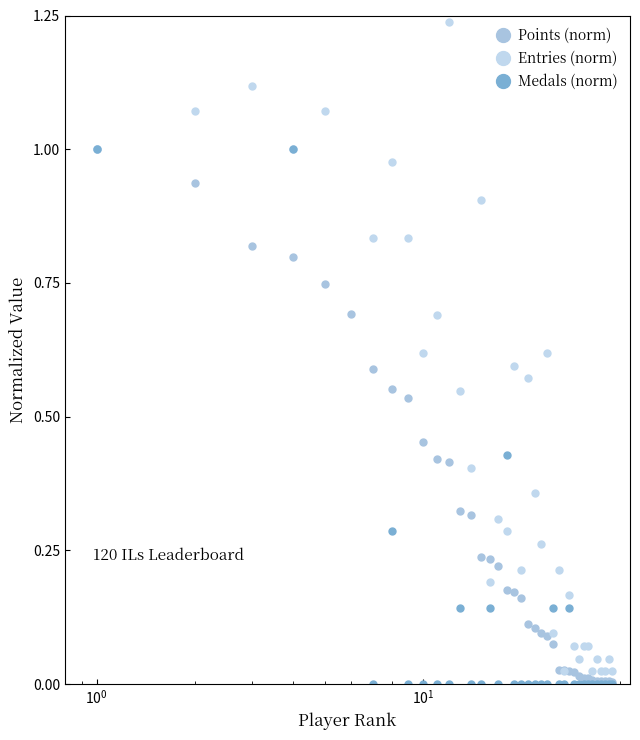

Which series has the largest total across all categories?

Entries (norm)